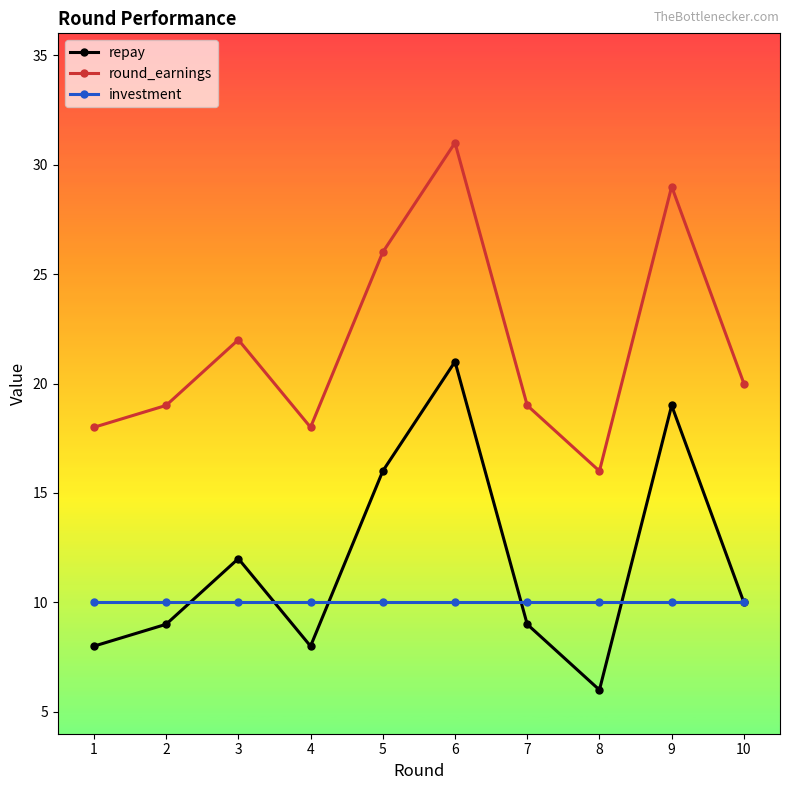

Does the chart display data point markers on the line(s)?

Yes